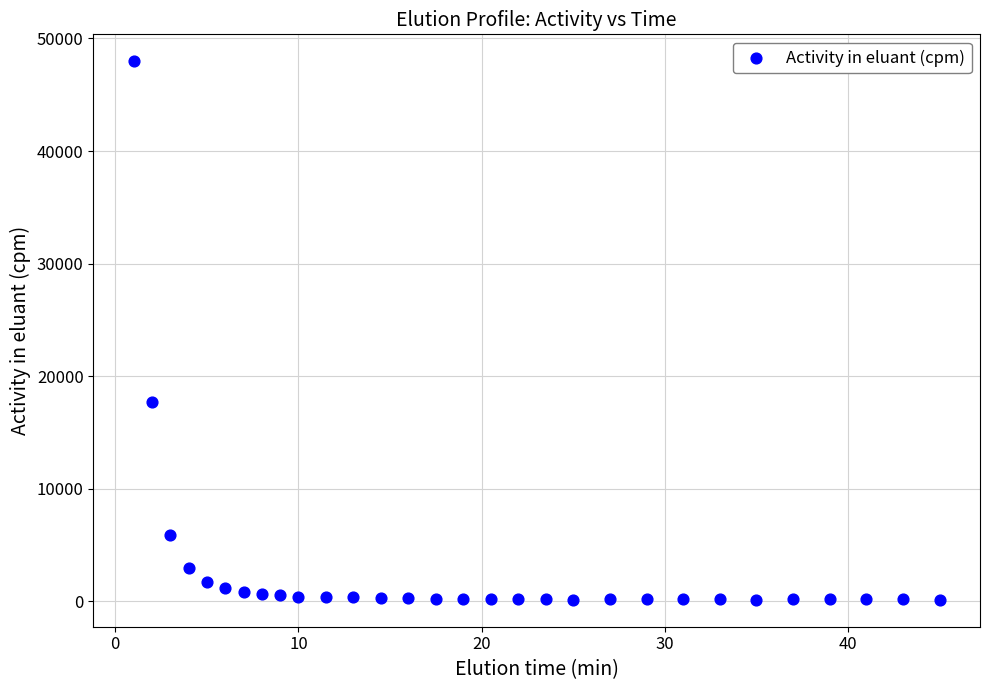

What Y value in the scatter plot is closest to 24056?

17743.6